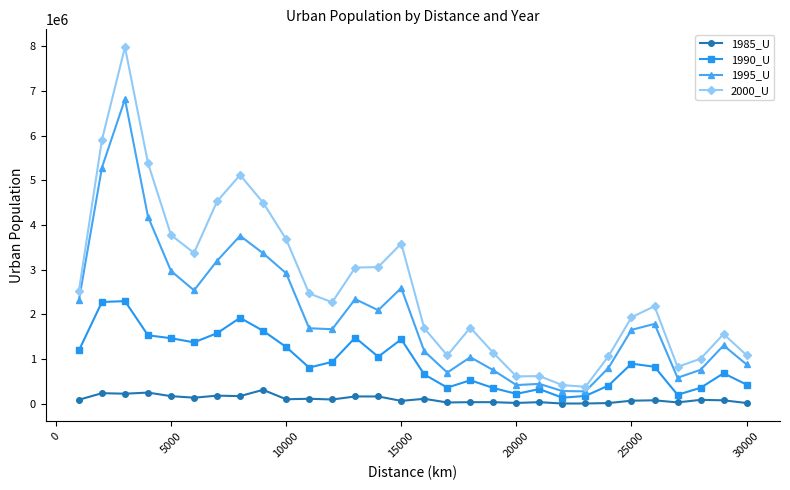

Count the number of data series in this chart.

4